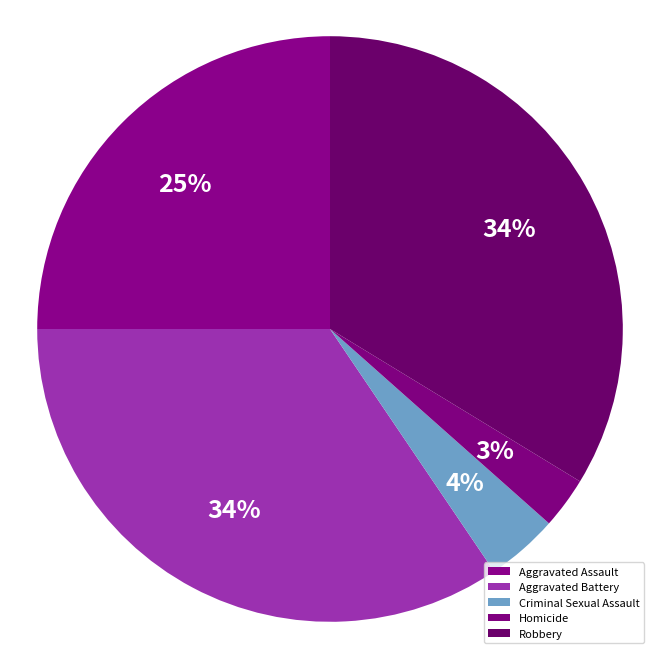

Count the number of slices in the pie.

5